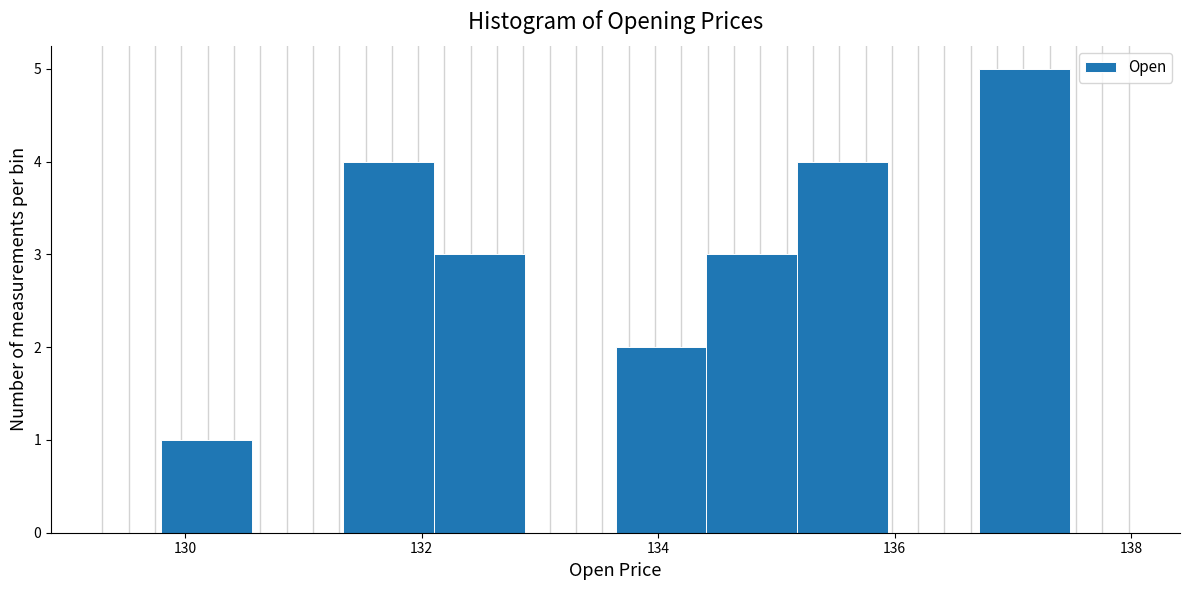

Around what value on the x-axis is the tallest bar? Give the approximate position of its centre, as read against the axis.

137.0